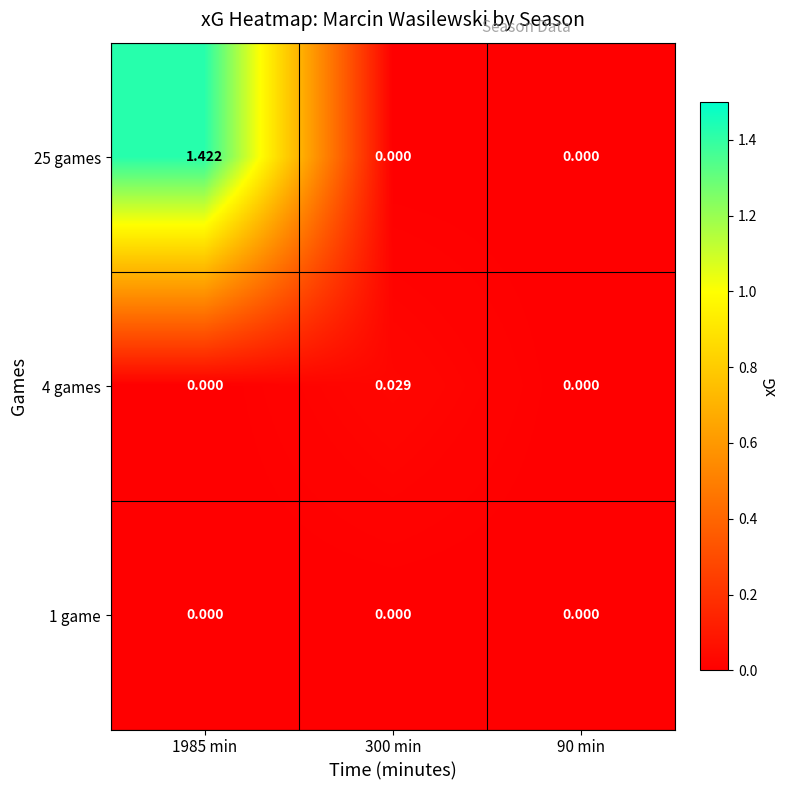

Is the value of 25 games at 1985 min greater than the value of 4 games at 300 min?

Yes